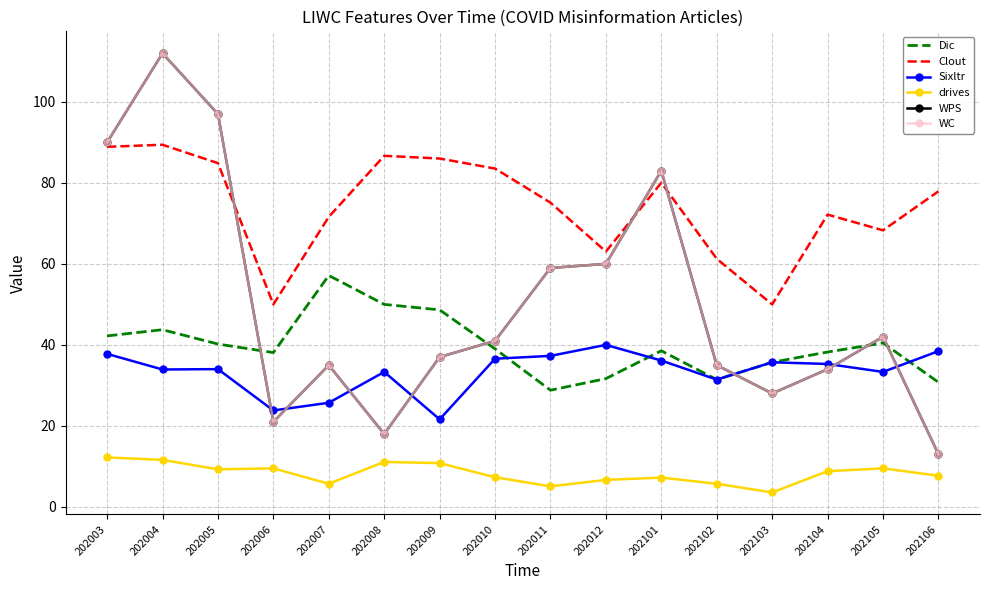

What is the lowest value of the drives series?

3.6